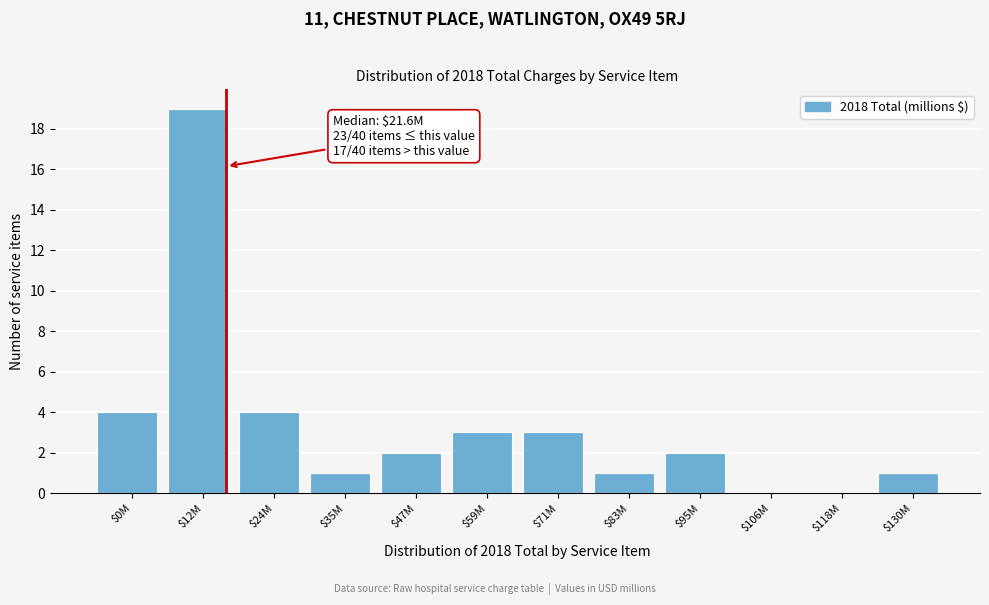

What is the maximum value shown in the chart?

19